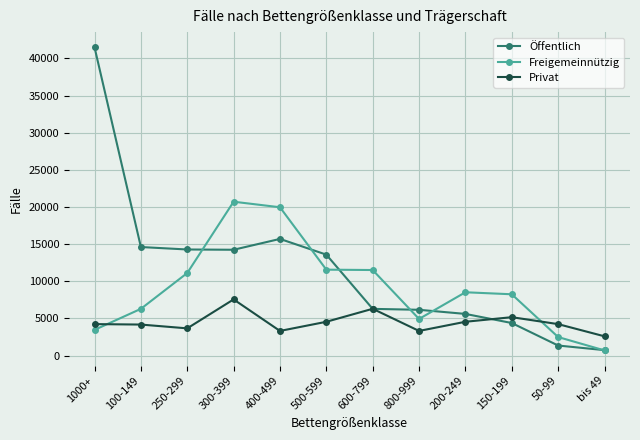

What are all the series names shown in the legend?

Öffentlich, Freigemeinnützig, Privat